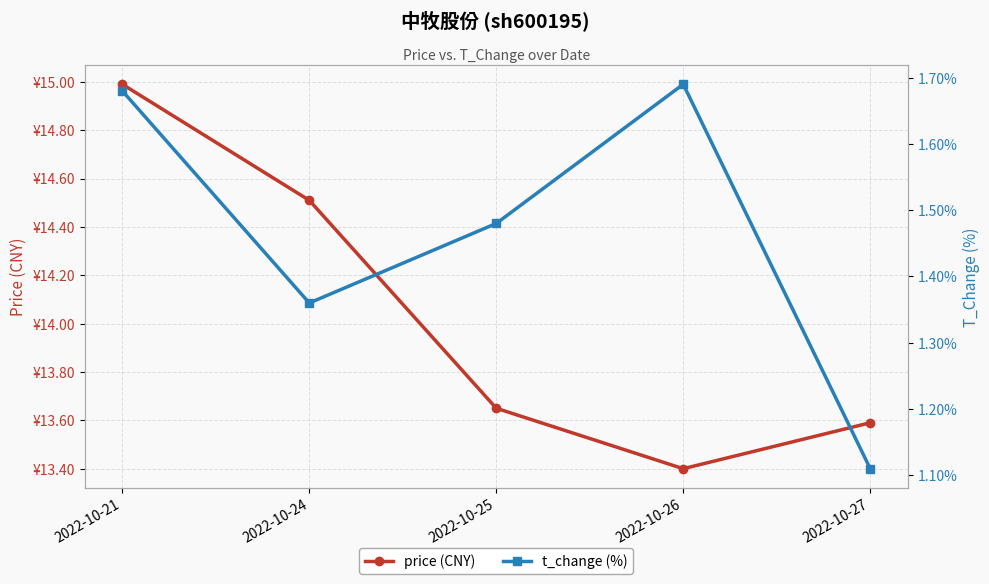

What is the value of the t_change (%) point at the 4th from the left?

1.7